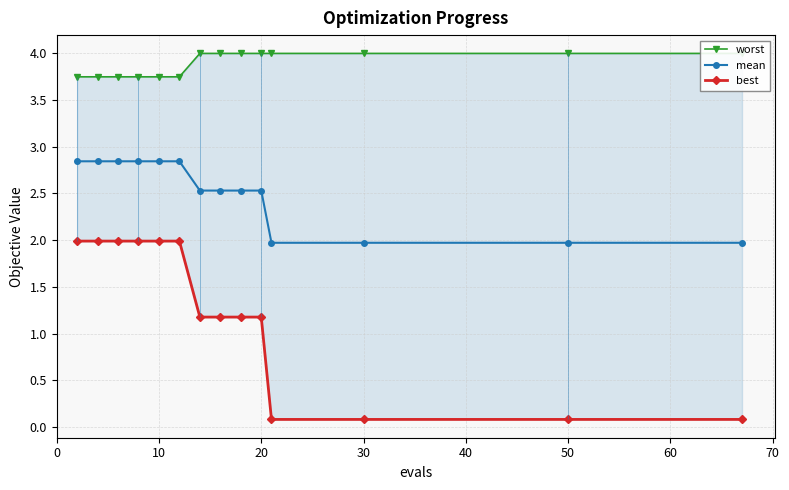

What are all the series names shown in the legend?

worst, mean, best